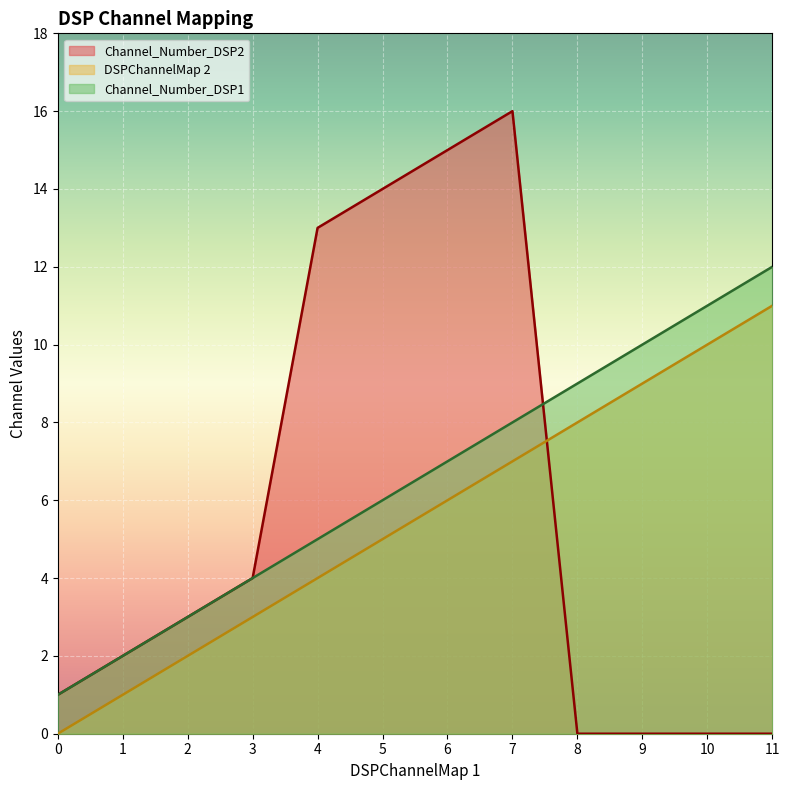

What is the value of the Channel_Number_DSP2 point at the 3rd from the left?

3